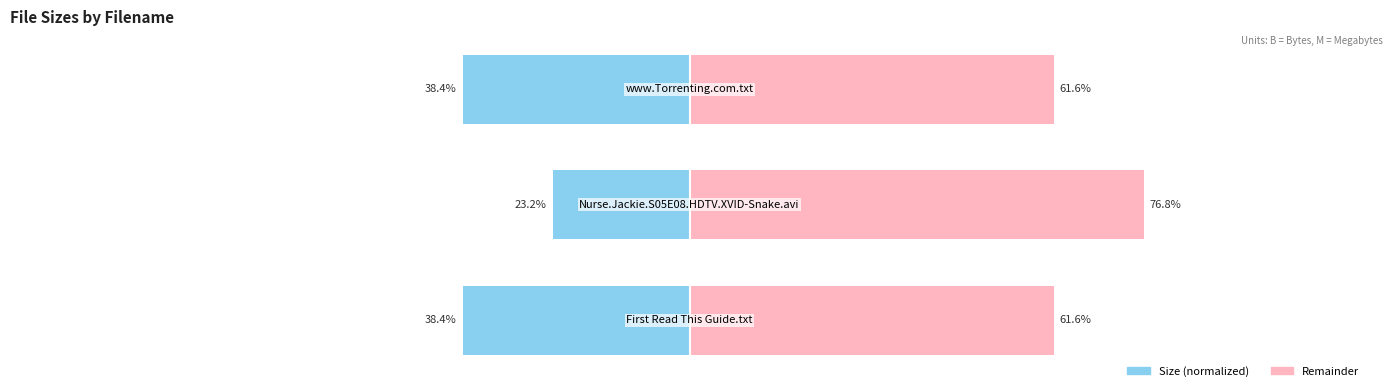

Are the bars grouped side by side (vs. stacked)?

Yes